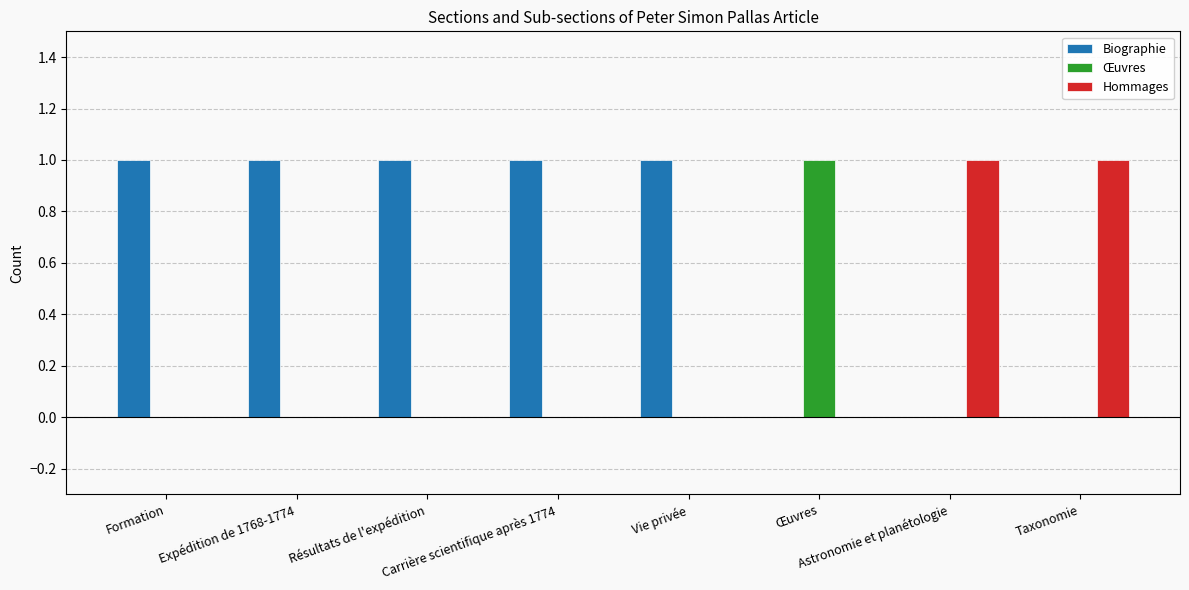

Are the bars grouped side by side (vs. stacked)?

Yes